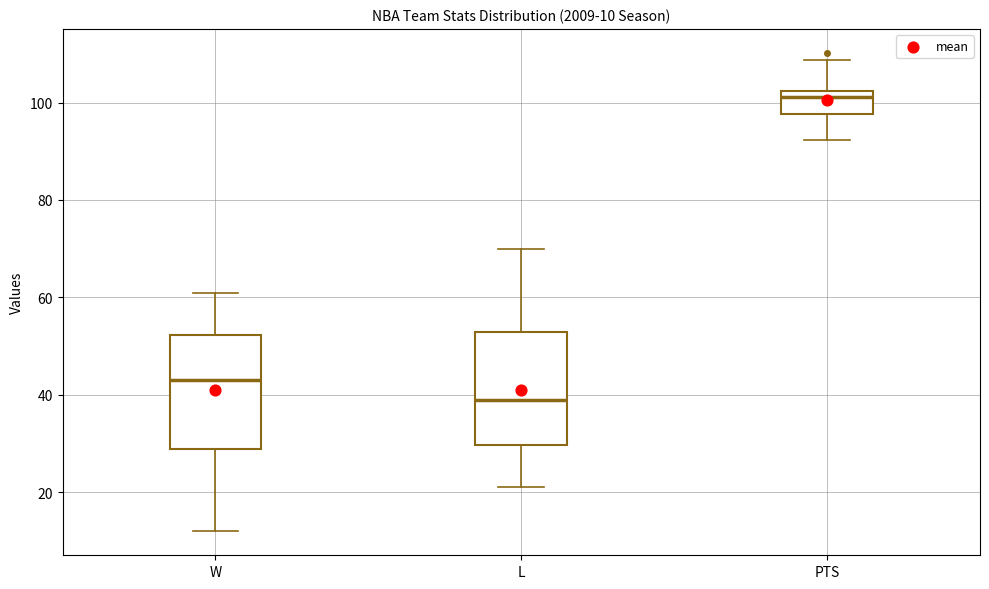

Which box's median line is the lowest?

L